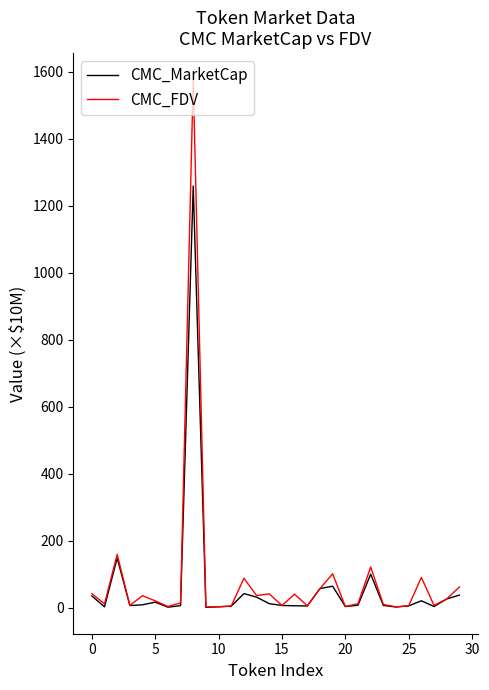

What is the greatest value displayed?

1576.3